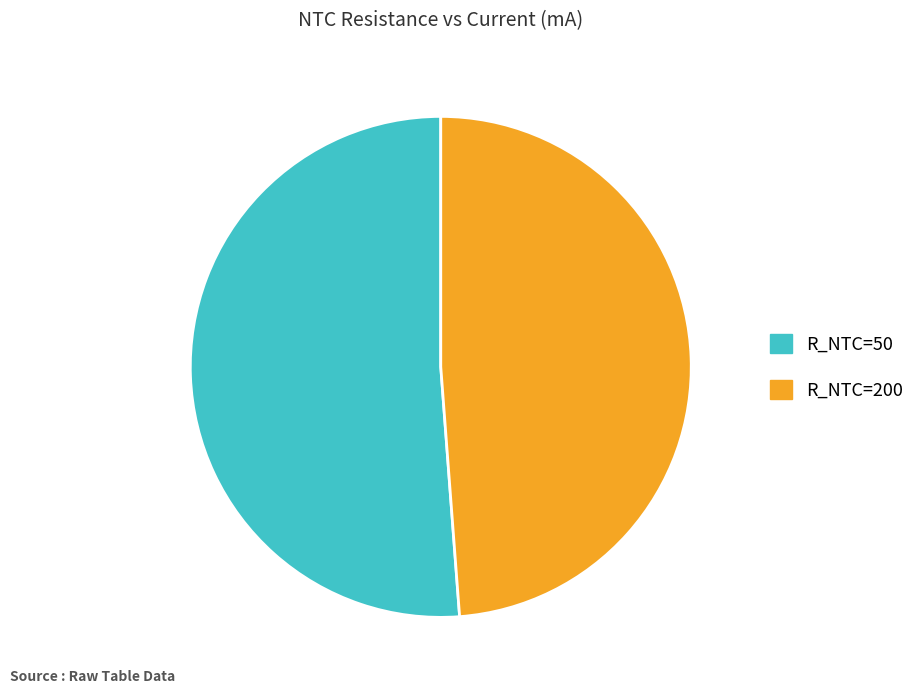

Does any single category account for the majority?

Yes